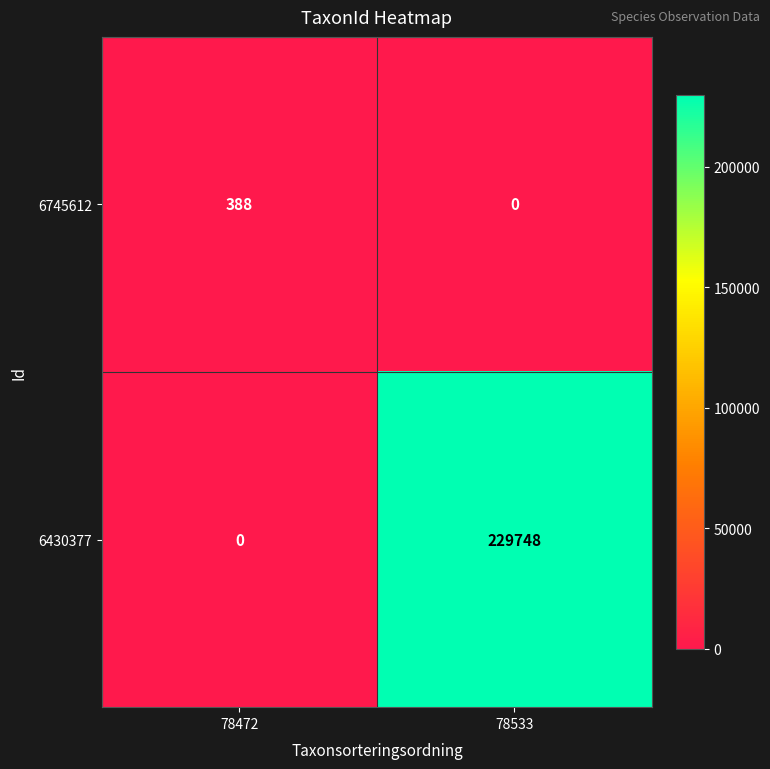

The 6430377 series shows -142735 at 78472. True or false?

False